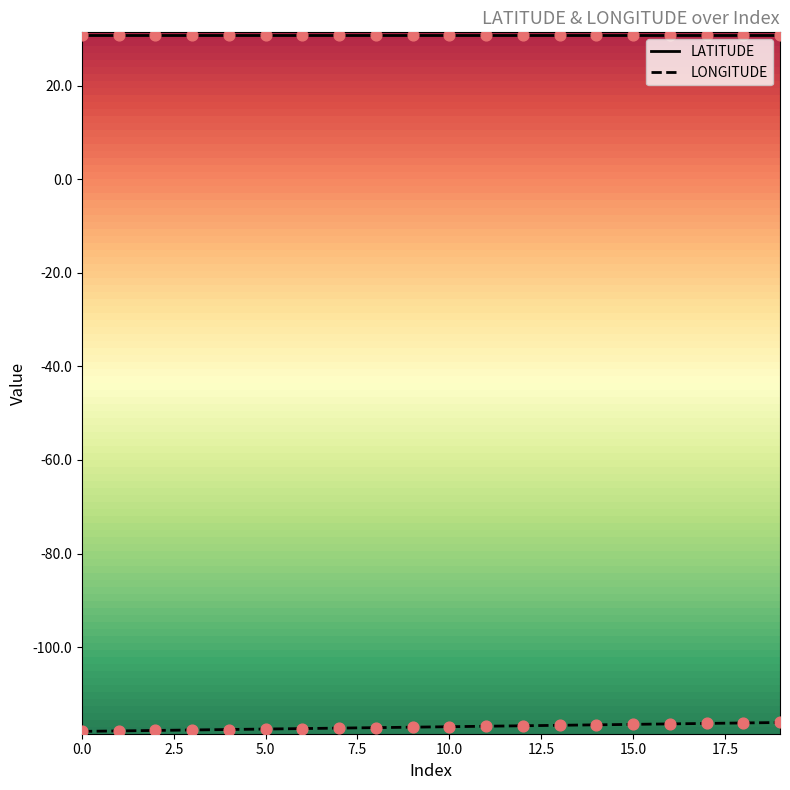

Rank the series by their maximum value, from lowest to highest.

LONGITUDE, LATITUDE